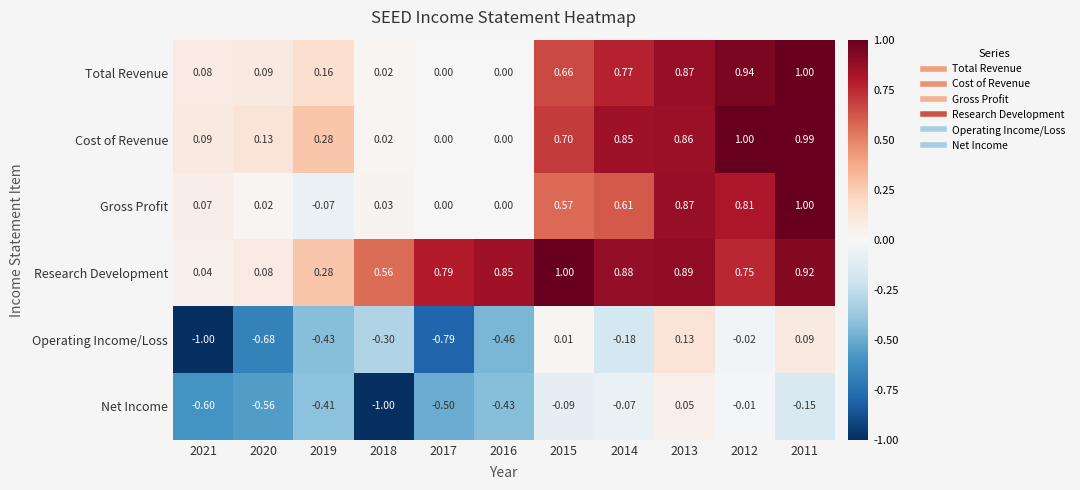

Which series has the widest spread of values?

Operating Income/Loss